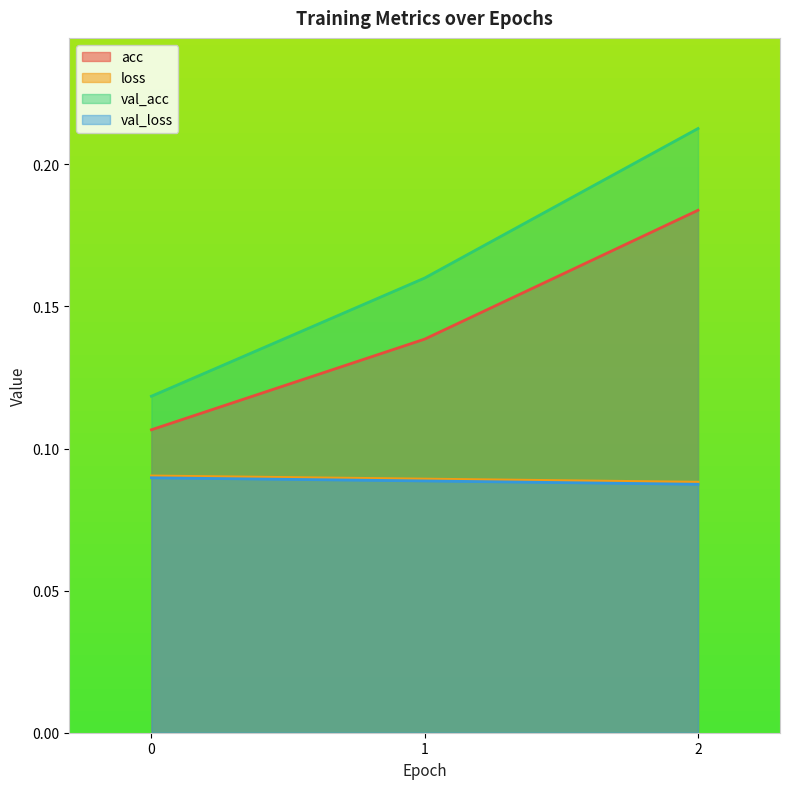

What are all the series names shown in the legend?

acc, loss, val_acc, val_loss